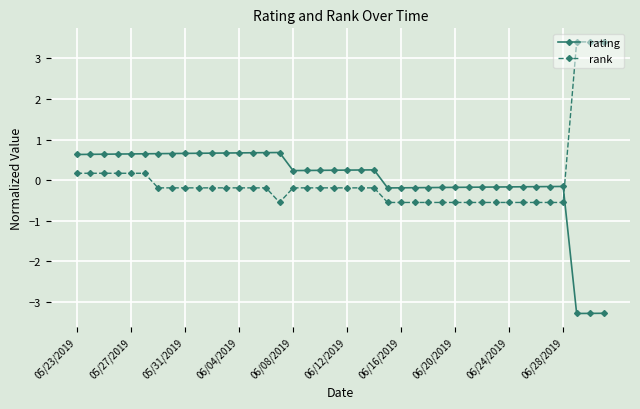

How many categories are shown in the chart?

40